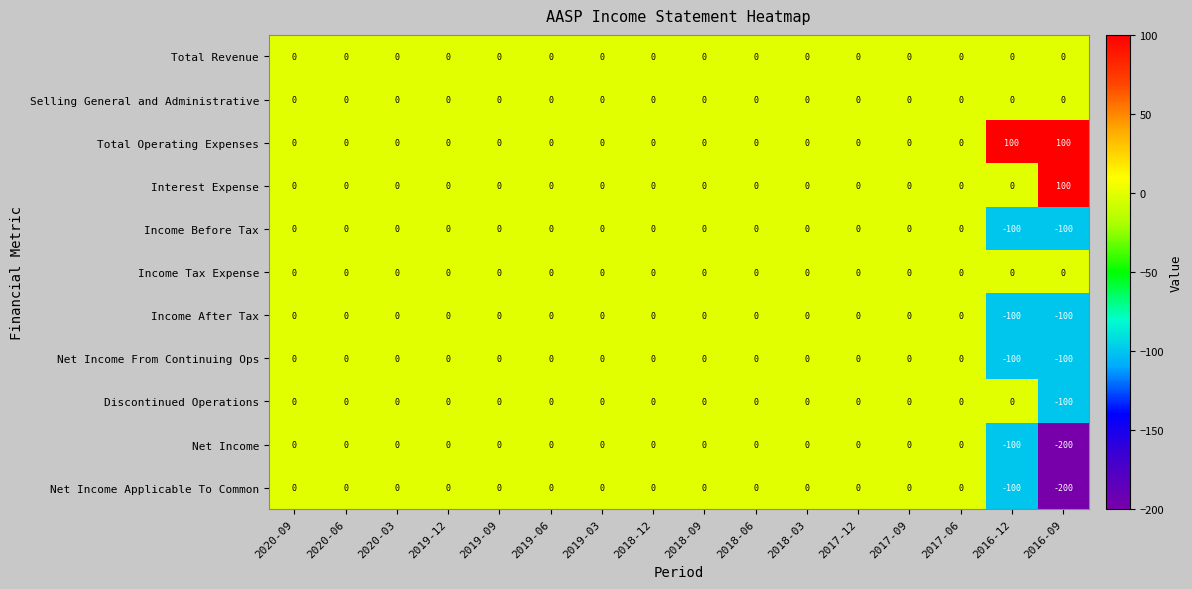

What is the lowest value of the Income Before Tax series?

-100